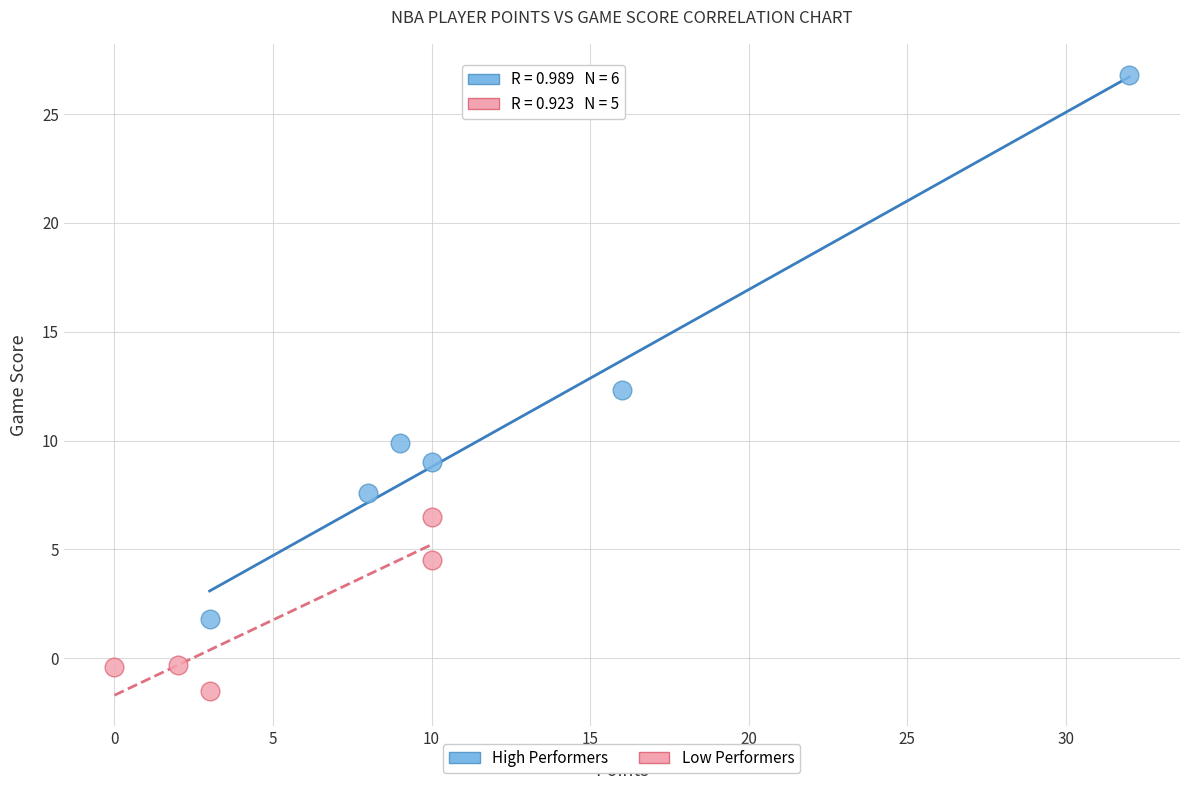

Which series has the largest Y range (max minus min)?

High Performers